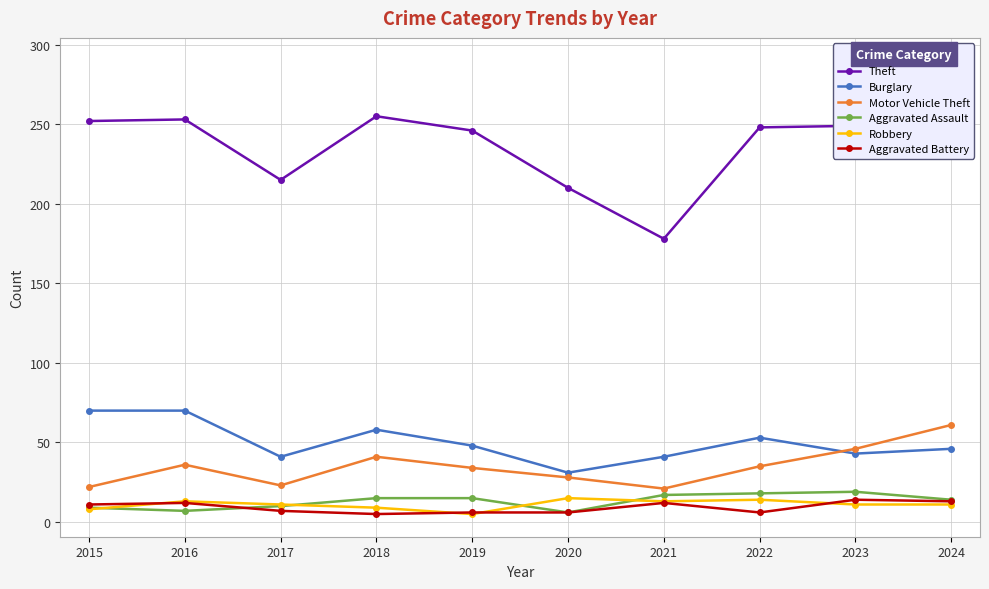

What is the highest value of the Aggravated Battery series?

14